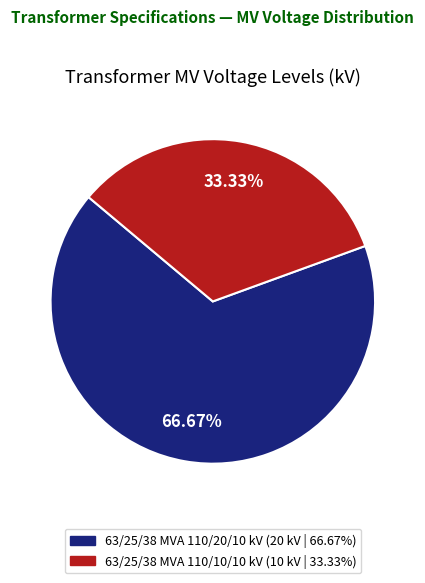

Does any single category account for the majority?

Yes